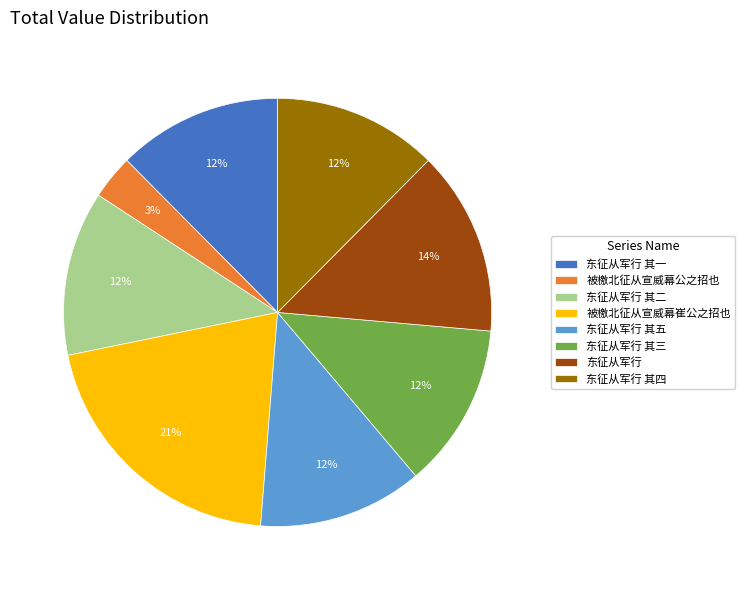

Do 东征从军行 其四 and 东征从军行 其二 together represent more than half of the pie?

No